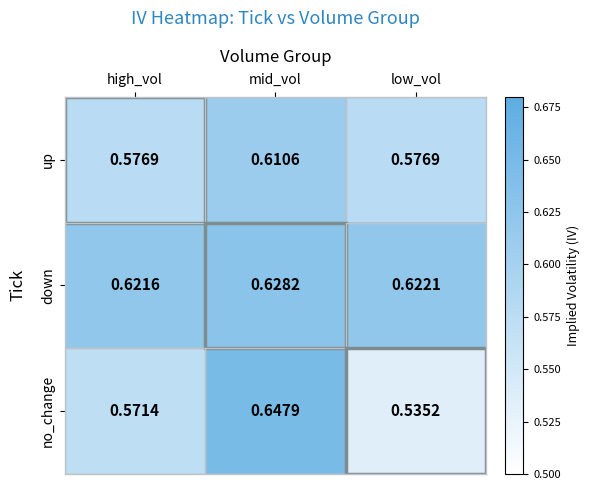

Which label corresponds to the smallest value in the chart?

low_vol